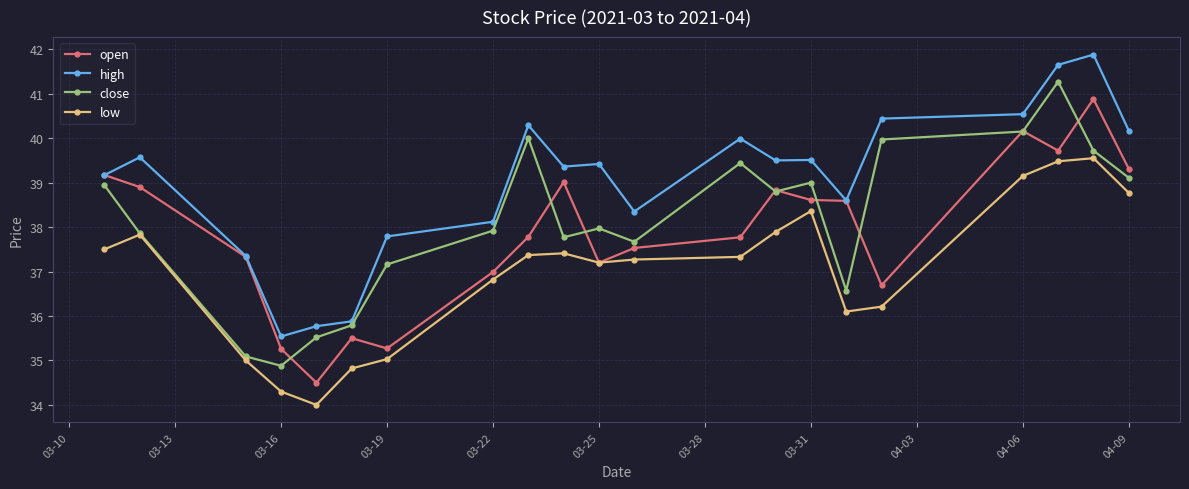

Which series has the largest total across all categories?

high